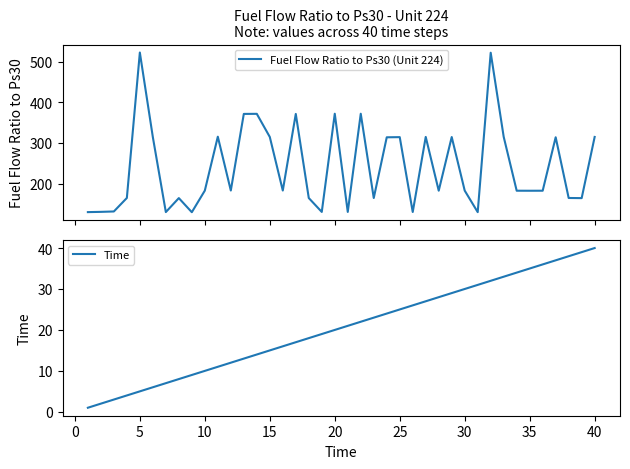

Which category has the highest value in the Time series?

40